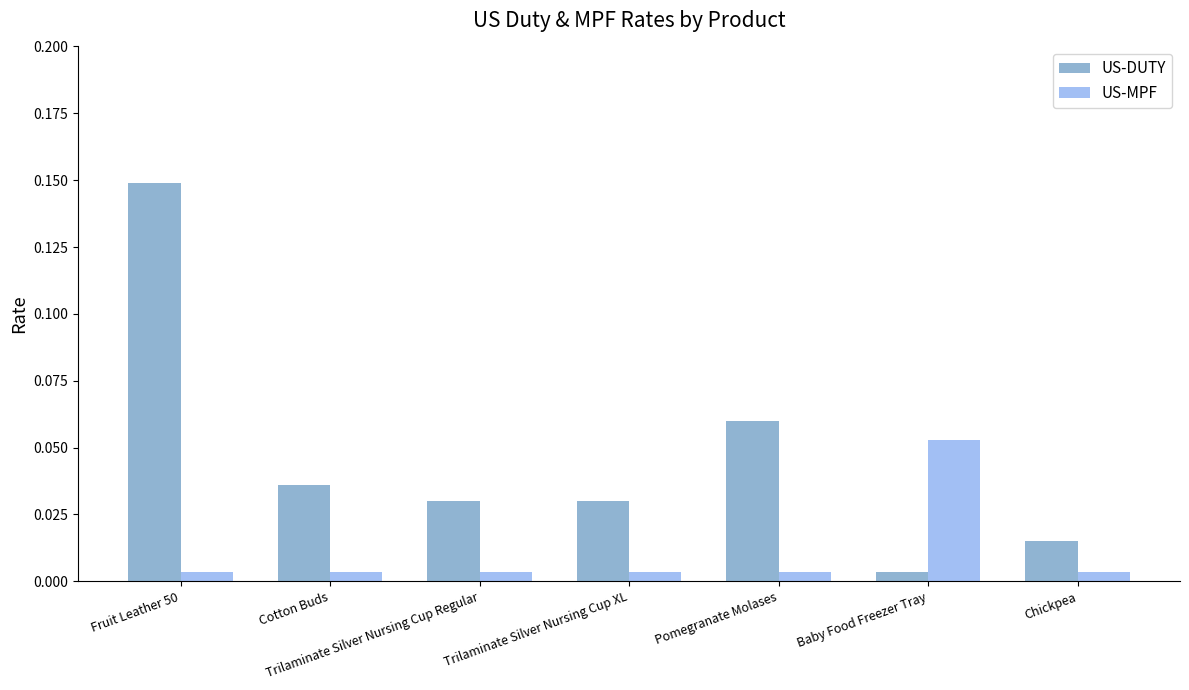

Where is US-DUTY nearest to the value 0?

Baby Food Freezer Tray